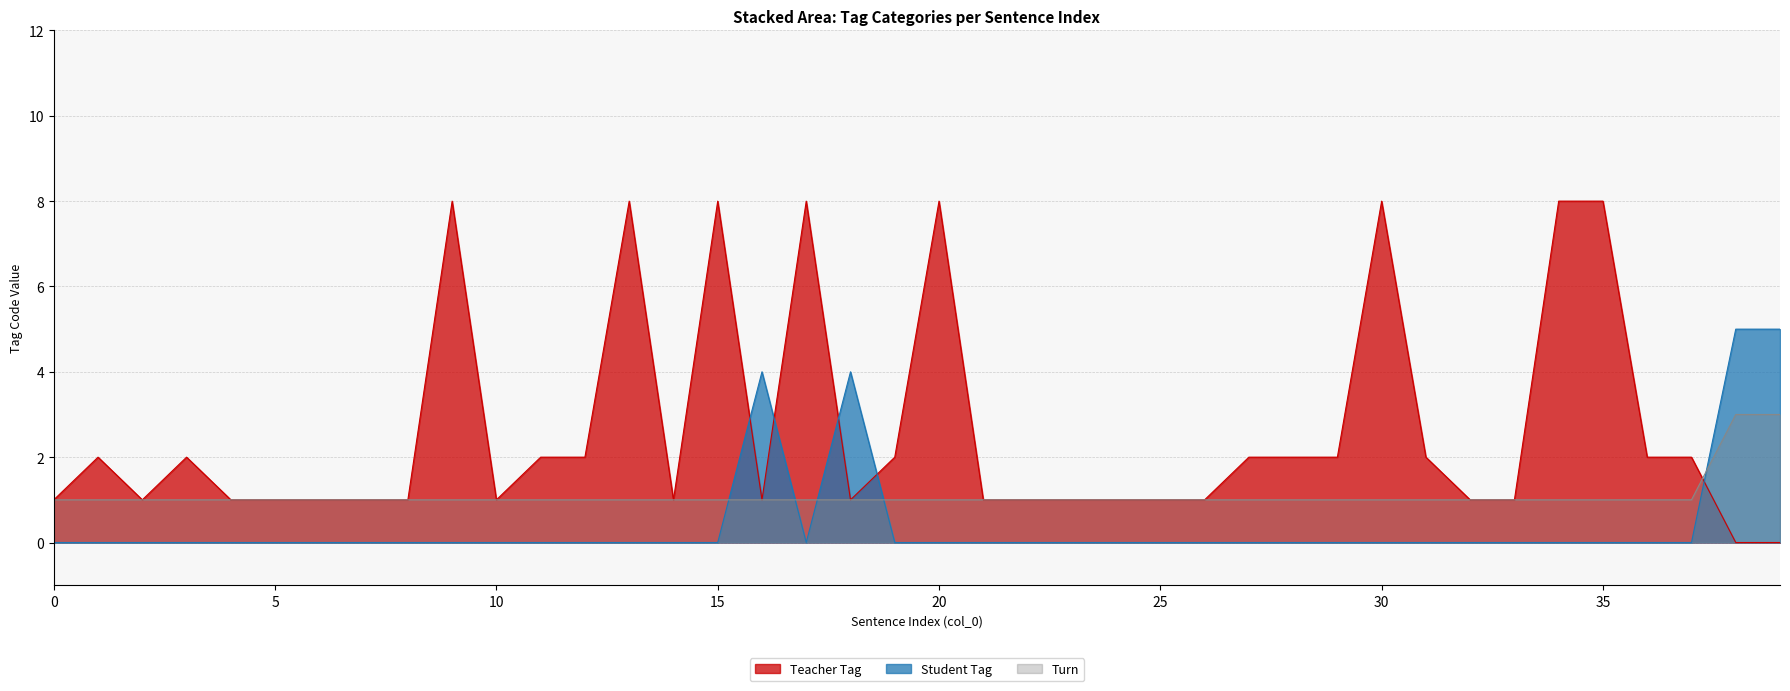

How many Turn values are between 1 and 2?

38